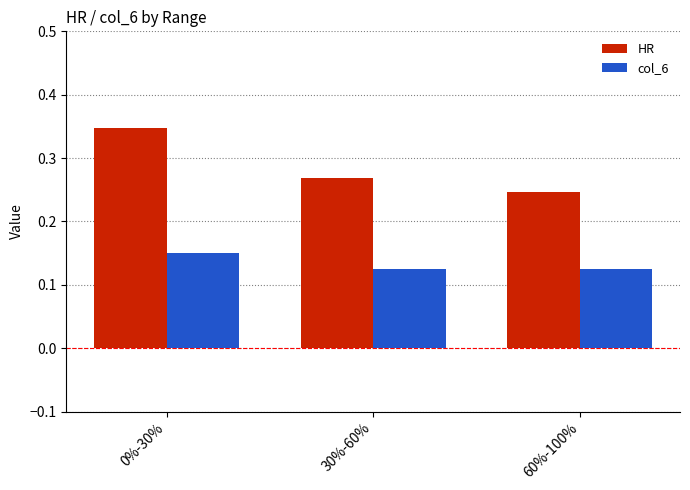

What is the total value across all series at 30%-60%?

0.4